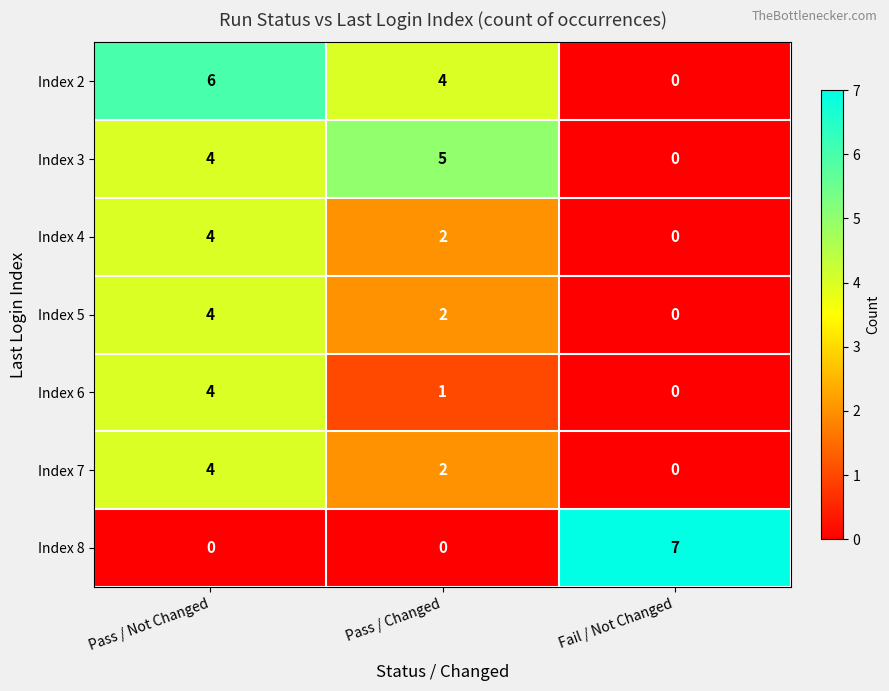

Reading left to right, transcribe all the data shown in this chart.

Index 2: Pass / Not Changed=6	Pass / Changed=4	Fail / Not Changed=0
Index 3: Pass / Not Changed=4	Pass / Changed=5	Fail / Not Changed=0
Index 4: Pass / Not Changed=4	Pass / Changed=2	Fail / Not Changed=0
Index 5: Pass / Not Changed=4	Pass / Changed=2	Fail / Not Changed=0
Index 6: Pass / Not Changed=4	Pass / Changed=1	Fail / Not Changed=0
Index 7: Pass / Not Changed=4	Pass / Changed=2	Fail / Not Changed=0
Index 8: Pass / Not Changed=0	Pass / Changed=0	Fail / Not Changed=7